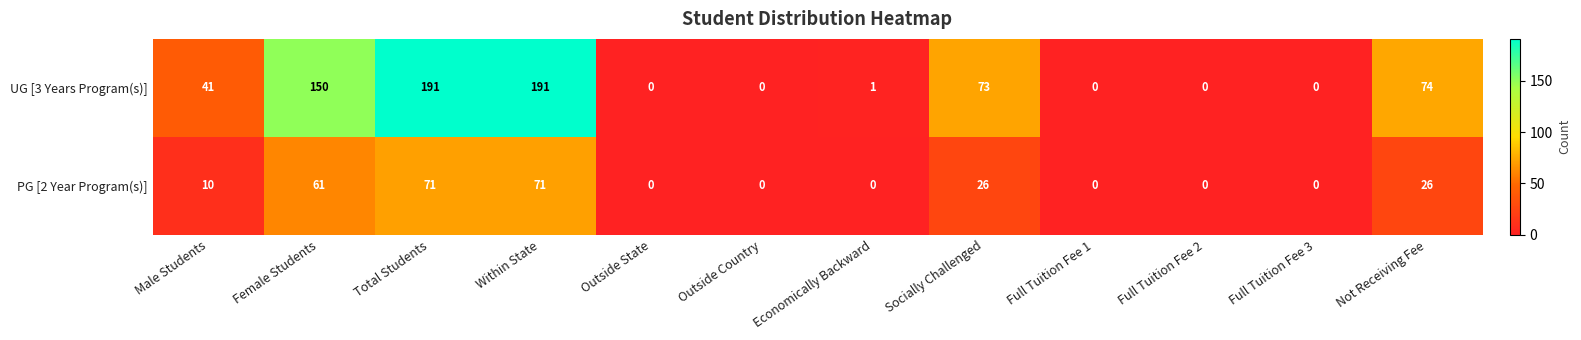

What is the difference between the maximum and minimum values in the UG [3 Years Program(s)] series?

191